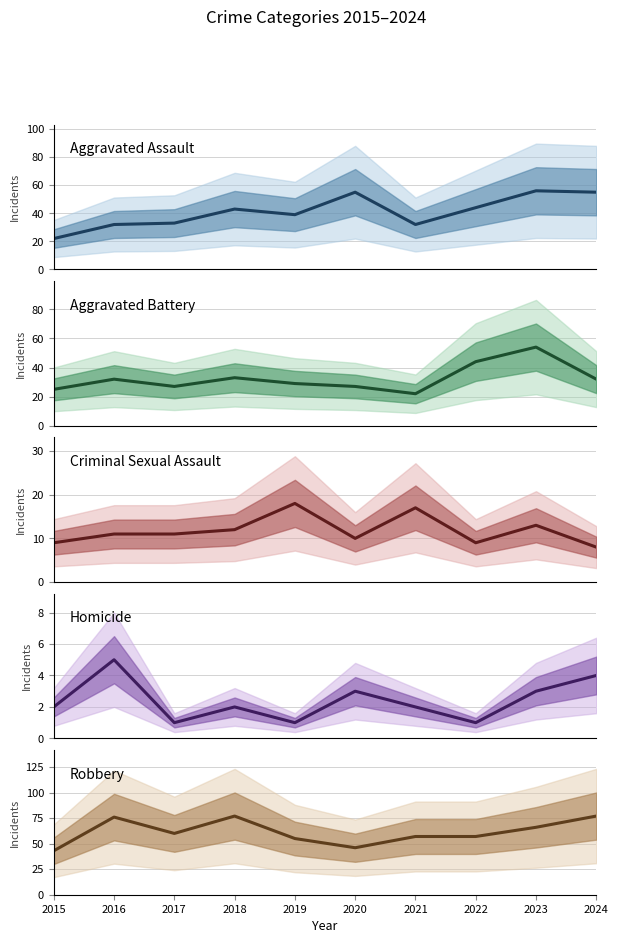

What is the difference between the maximum and minimum values in the Aggravated Assault series?

34